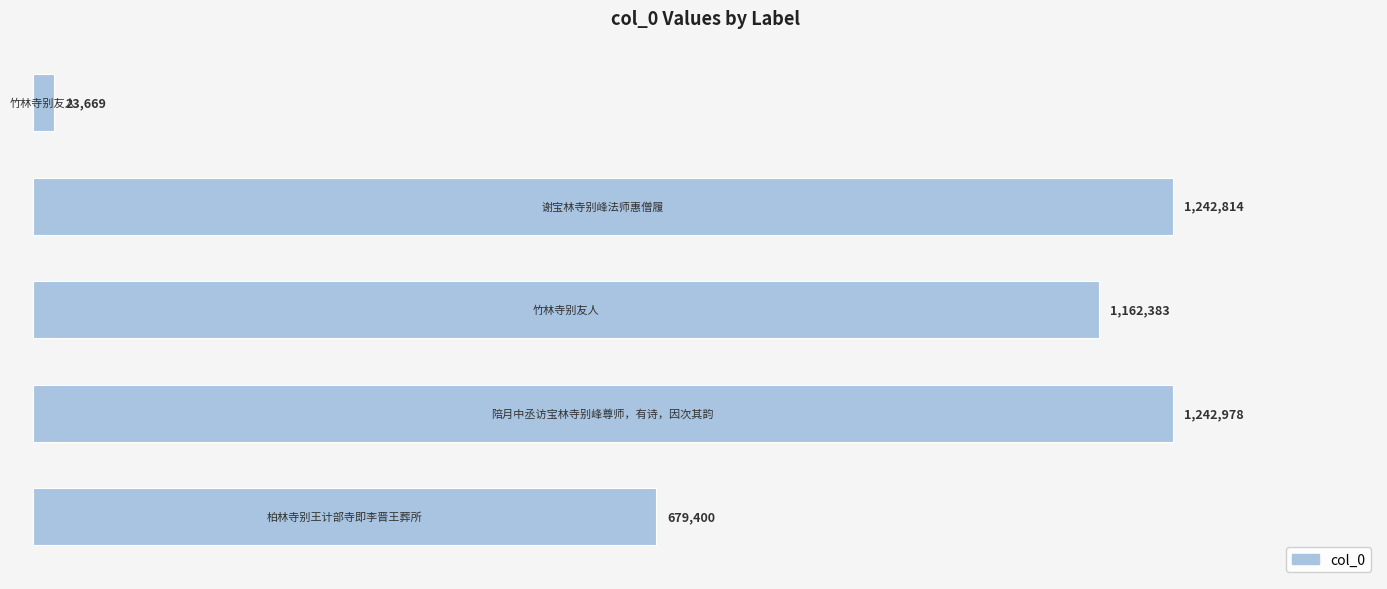

What is the minimum value shown in the chart?

23669